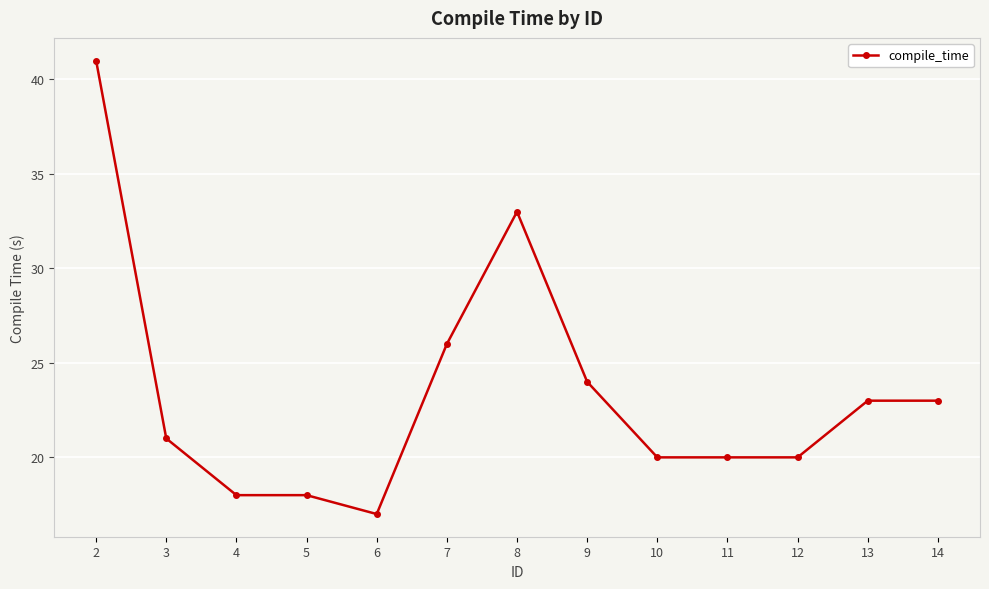

What is the sum of the values at 3 and 4?

39